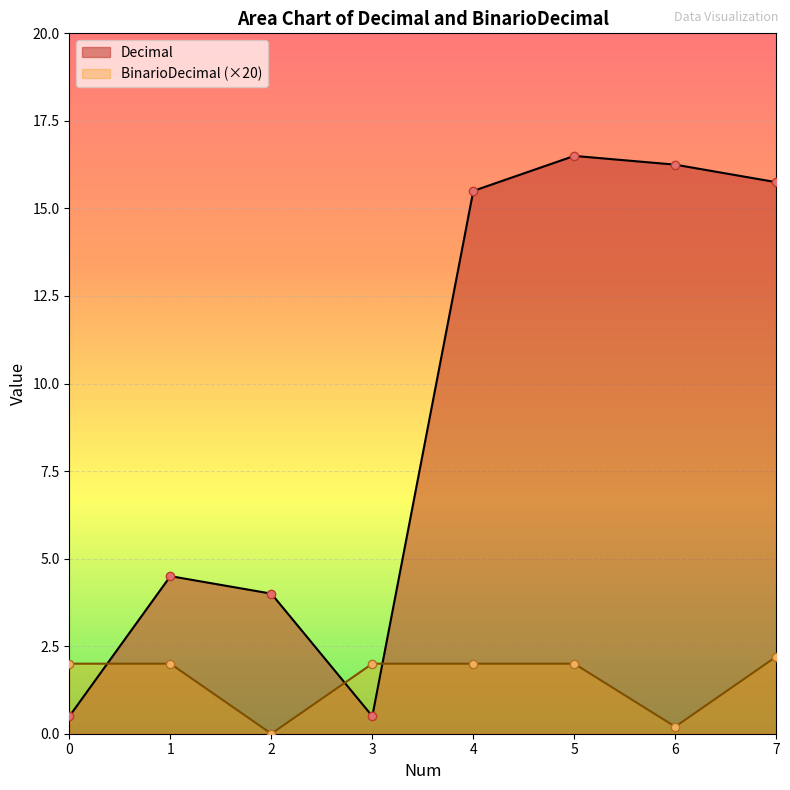

Reading left to right, list all the values displayed in this chart.

Decimal: 0=0.5	1=4.5	2=4.0	3=0.5	4=15.5	5=16.5	6=16.2	7=15.8
BinarioDecimal: 0=2.0	1=2.0	2=0.0	3=2.0	4=2.0	5=2.0	6=0.2	7=2.2